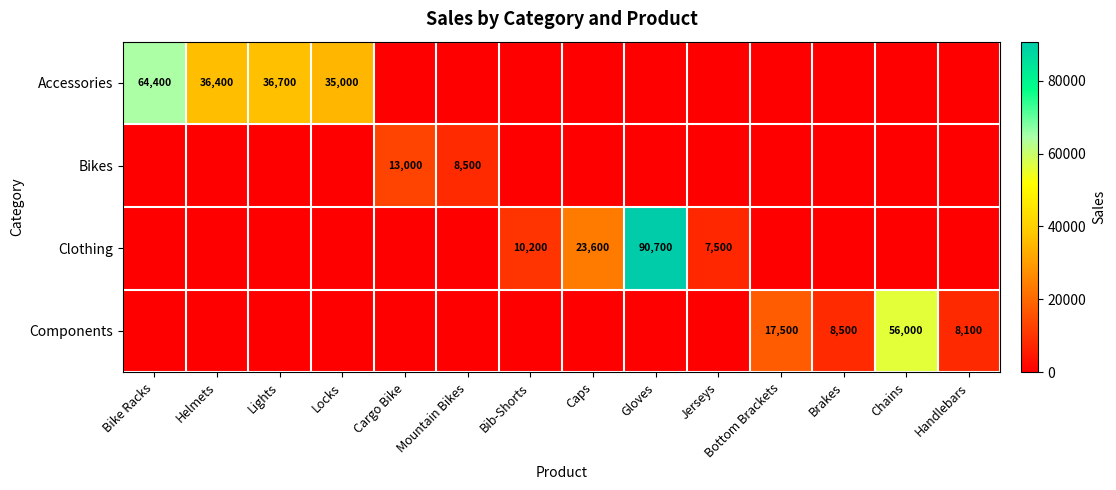

The value of Components at Chains is 56000. True or false?

True